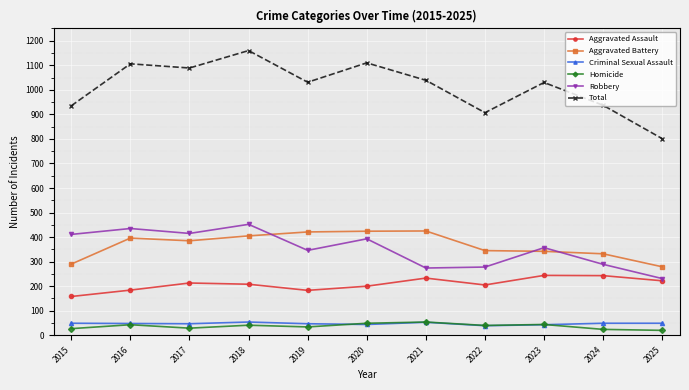

How many data points in Total are less than 1031?

5